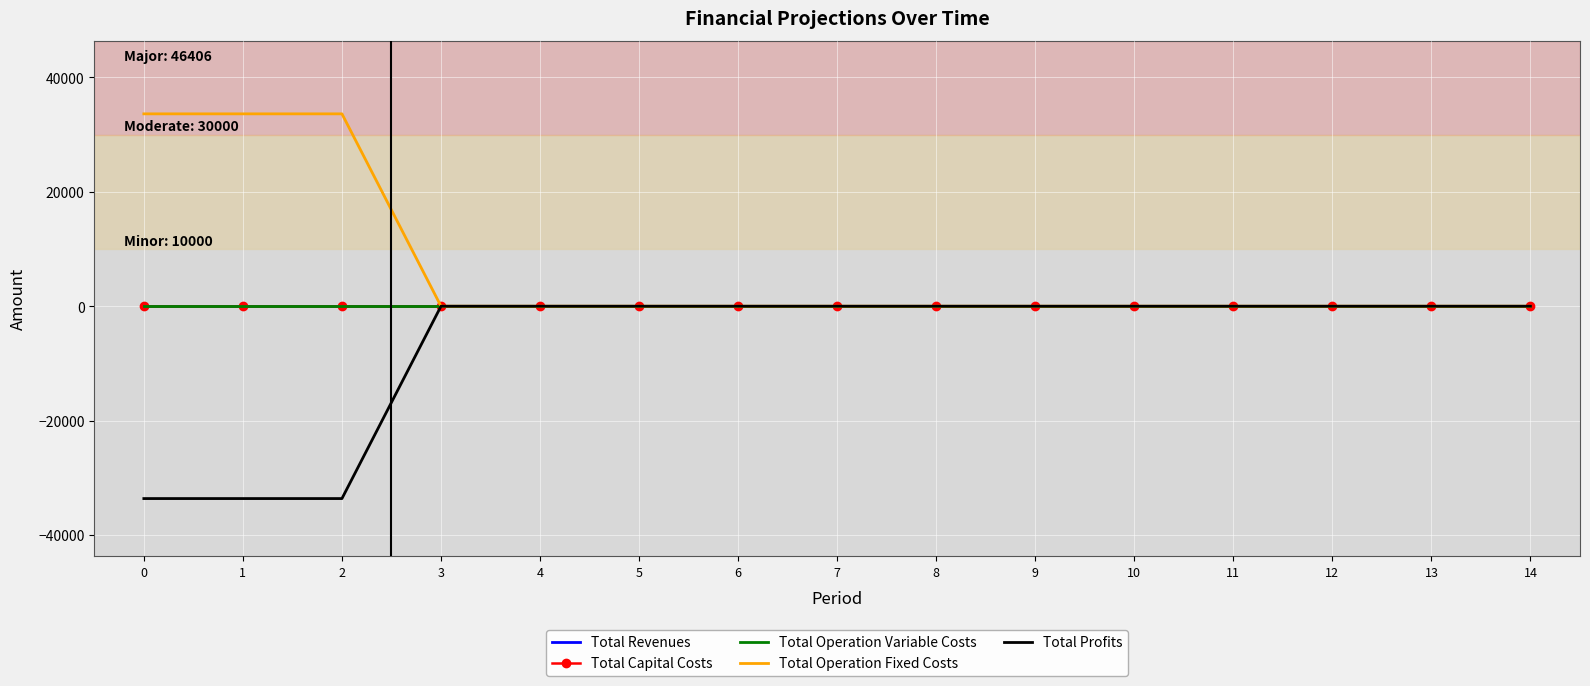

Reading right to left, what are all the values shown in this chart?

Total Revenues: 14=0.0	13=0.0	12=0.0	11=0.0	10=0.0	9=0.0	8=0.0	7=0.0	6=0.0	5=0.0	4=0.0	3=0.0	2=0.0	1=0.0	0=0.0
Total Capital Costs: 14=0.0	13=0.0	12=0.0	11=0.0	10=0.0	9=0.0	8=0.0	7=0.0	6=0.0	5=0.0	4=0.0	3=0.0	2=0.0	1=0.0	0=0.0
Total Operation Variable Costs: 14=0.0	13=0.0	12=0.0	11=0.0	10=0.0	9=0.0	8=0.0	7=0.0	6=0.0	5=0.0	4=0.0	3=0.0	2=0.0	1=0.0	0=0.0
Total Operation Fixed Costs: 14=0.0	13=0.0	12=0.0	11=0.0	10=0.0	9=0.0	8=0.0	7=0.0	6=0.0	5=0.0	4=0.0	3=0.0	2=33627.6	1=33627.6	0=33627.6
Total Profits: 14=0.0	13=0.0	12=0.0	11=0.0	10=0.0	9=0.0	8=0.0	7=0.0	6=0.0	5=0.0	4=0.0	3=0.0	2=-33627.6	1=-33627.6	0=-33627.6